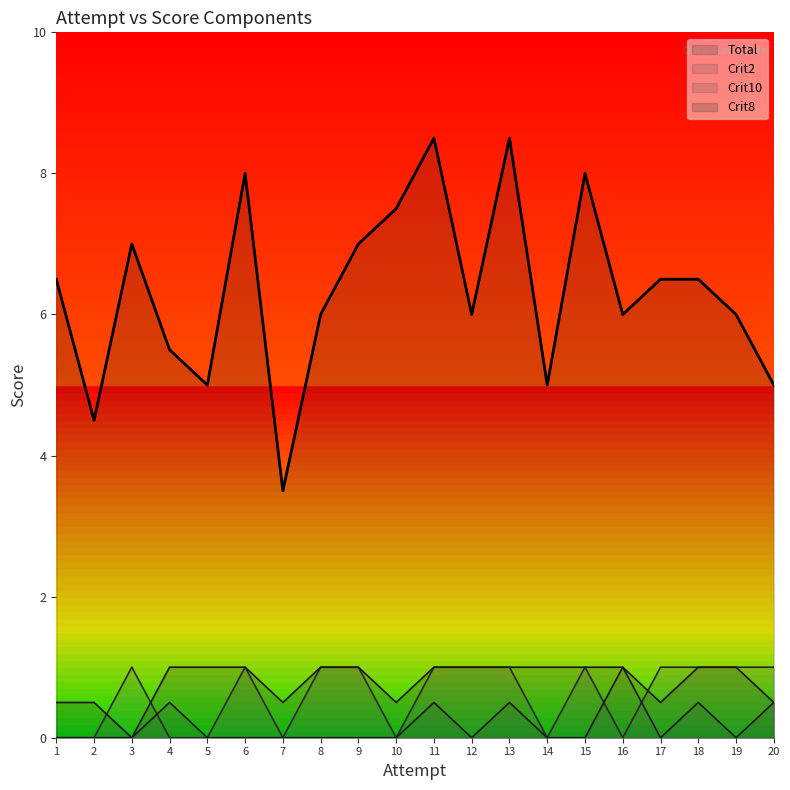

The value of Crit8 at 18 is 1.0. True or false?

True